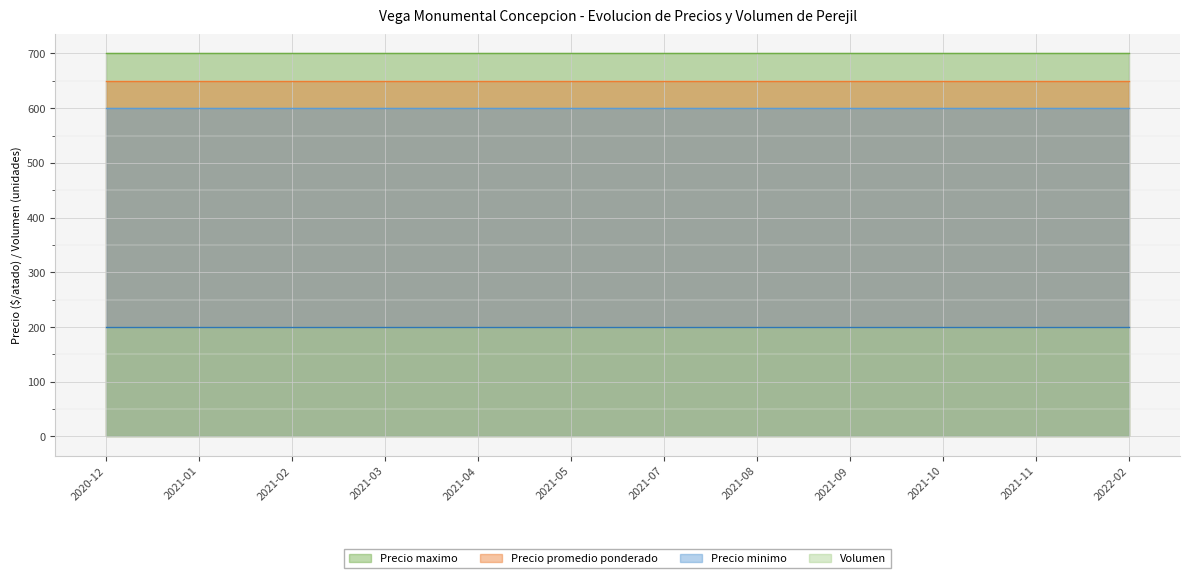

What is the approximate value of Precio maximo at 2021-11?

700